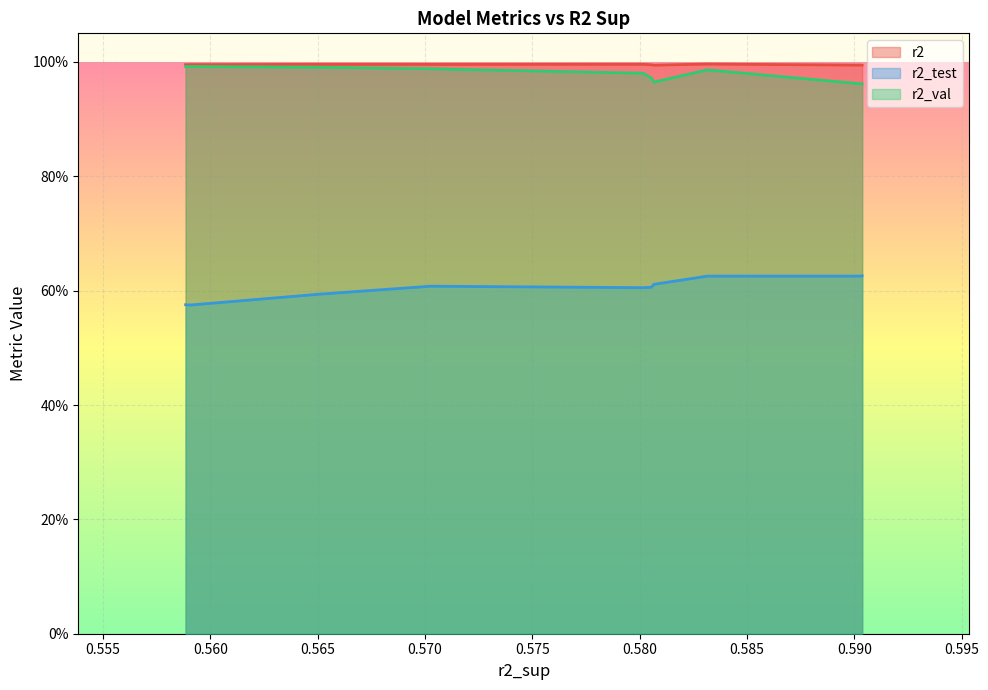

What is the value of the r2 point at the 6th from the left?

1.0